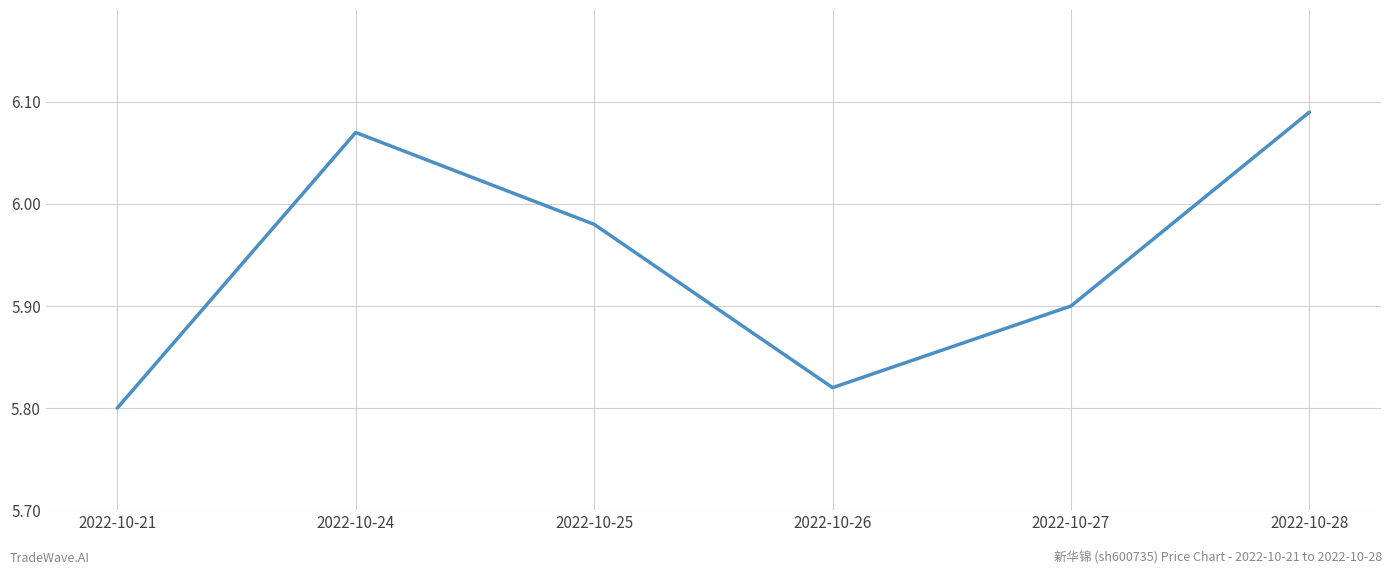

What is the difference between the values at 2022-10-25 and 2022-10-27?

0.1